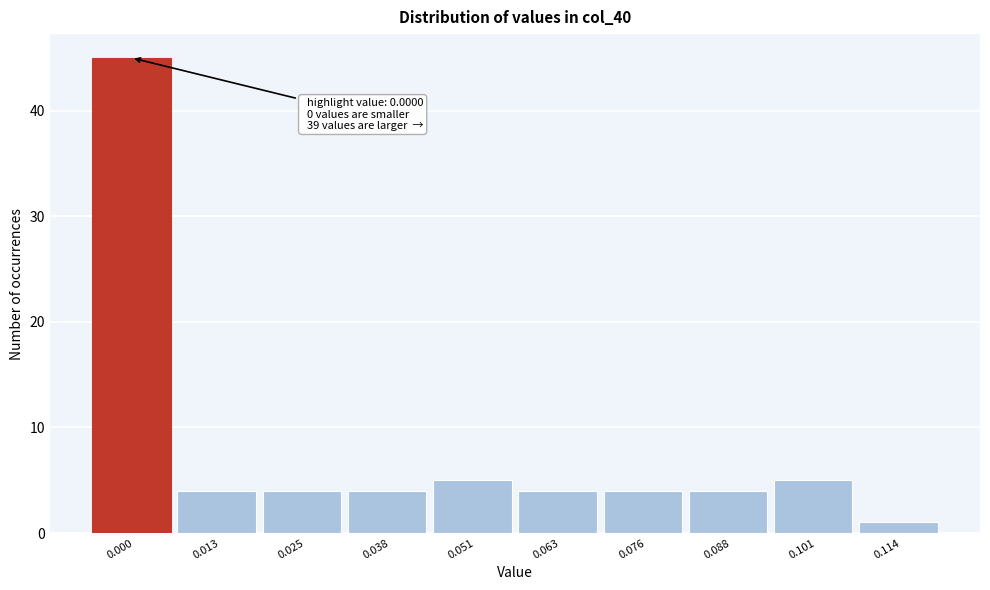

Reading left to right, transcribe all the data shown in this chart.

45	4	4	4	5	4	4	4	5	1